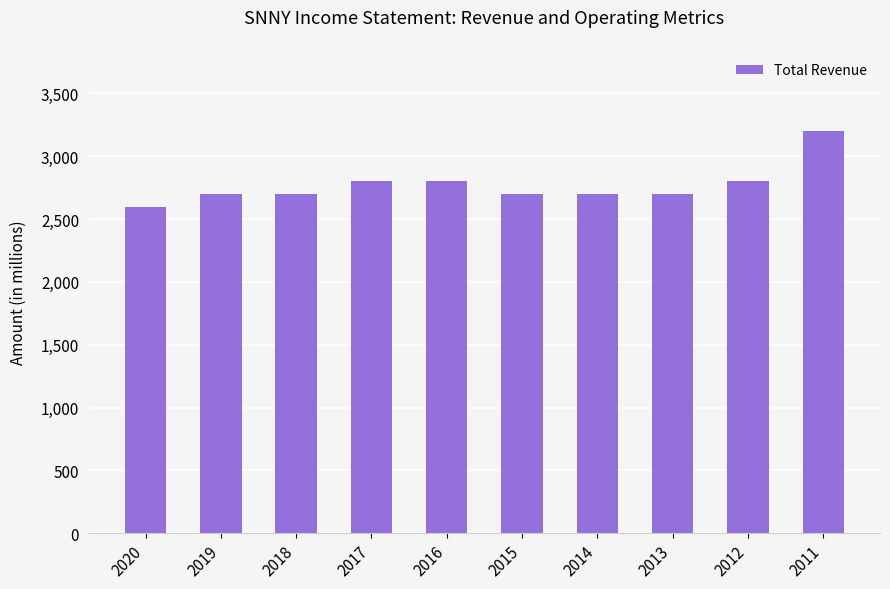

How many data points does each series have?

10